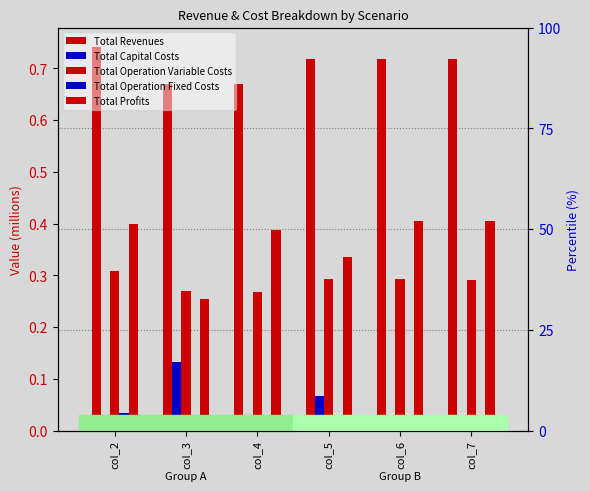

What is the difference between the maximum and second lowest values in the Total Capital Costs series?

0.1